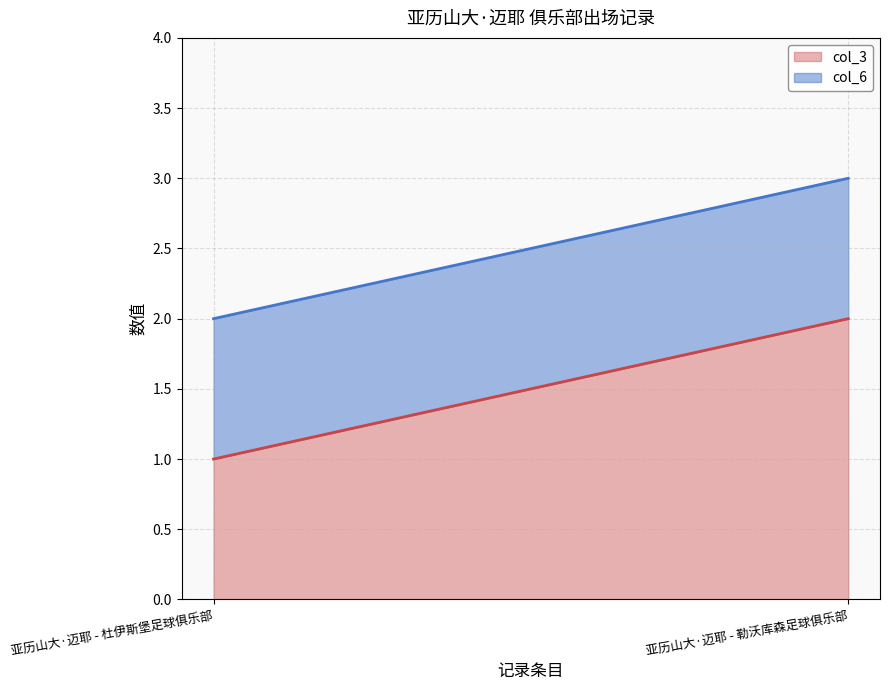

The value of col_6 at 亚历山大·迈耶 - 勒沃库森足球俱乐部 is 1. True or false?

False